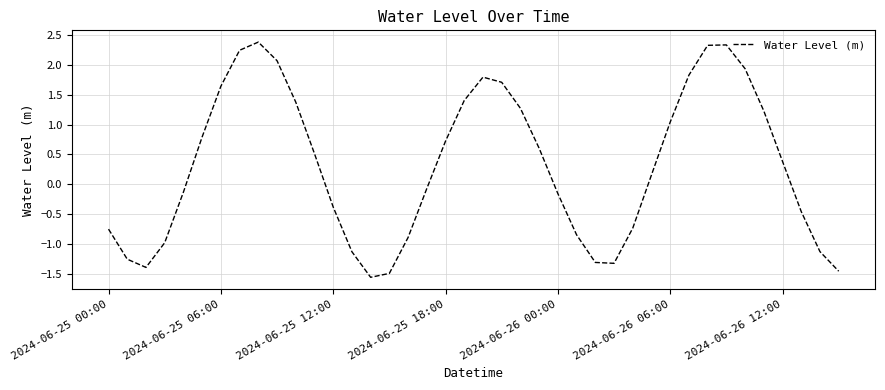

What is the smallest value displayed?

-1.6